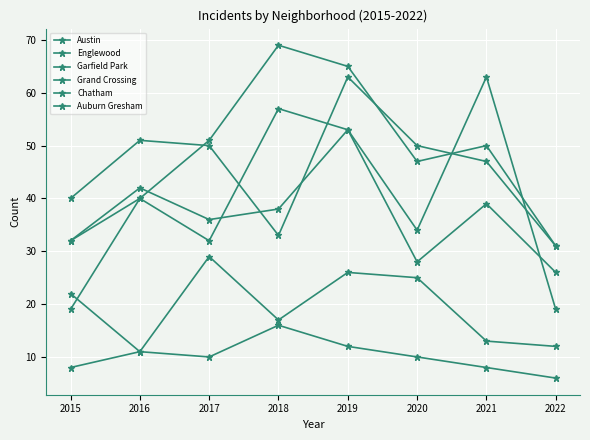

Reading right to left, what are all the values shown in this chart?

Austin: 19	63	34	53	57	32	40	32
Englewood: 31	47	50	63	33	50	51	40
Garfield Park: 31	50	47	65	69	51	40	19
Grand Crossing: 26	39	28	53	38	36	42	32
Chatham: 12	13	25	26	17	29	11	8
Auburn Gresham: 6	8	10	12	16	10	11	22